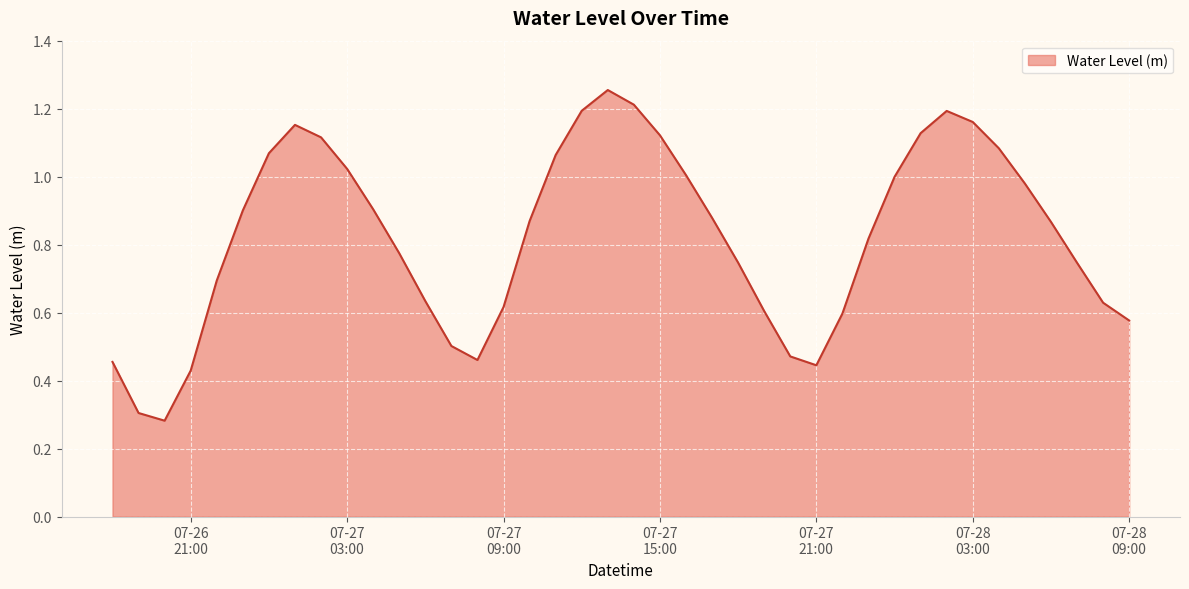

List the labels in order of value, smallest first.

2024-07-26 20:00:00, 2024-07-26 19:00:00, 2024-07-26 21:00:00, 2024-07-27 21:00:00, 2024-07-26 18:00:00, 2024-07-27 08:00:00, 2024-07-27 20:00:00, 2024-07-27 07:00:00, 2024-07-28 09:00:00, 2024-07-27 22:00:00, 2024-07-27 19:00:00, 2024-07-27 09:00:00, 2024-07-28 08:00:00, 2024-07-27 06:00:00, 2024-07-26 22:00:00, 2024-07-28 07:00:00, 2024-07-27 18:00:00, 2024-07-27 05:00:00, 2024-07-27 23:00:00, 2024-07-28 06:00:00, 2024-07-27 10:00:00, 2024-07-27 17:00:00, 2024-07-26 23:00:00, 2024-07-27 04:00:00, 2024-07-28 05:00:00, 2024-07-28 00:00:00, 2024-07-27 16:00:00, 2024-07-27 03:00:00, 2024-07-27 11:00:00, 2024-07-27 00:00:00, 2024-07-28 04:00:00, 2024-07-27 02:00:00, 2024-07-27 15:00:00, 2024-07-28 01:00:00, 2024-07-27 01:00:00, 2024-07-28 03:00:00, 2024-07-28 02:00:00, 2024-07-27 12:00:00, 2024-07-27 14:00:00, 2024-07-27 13:00:00